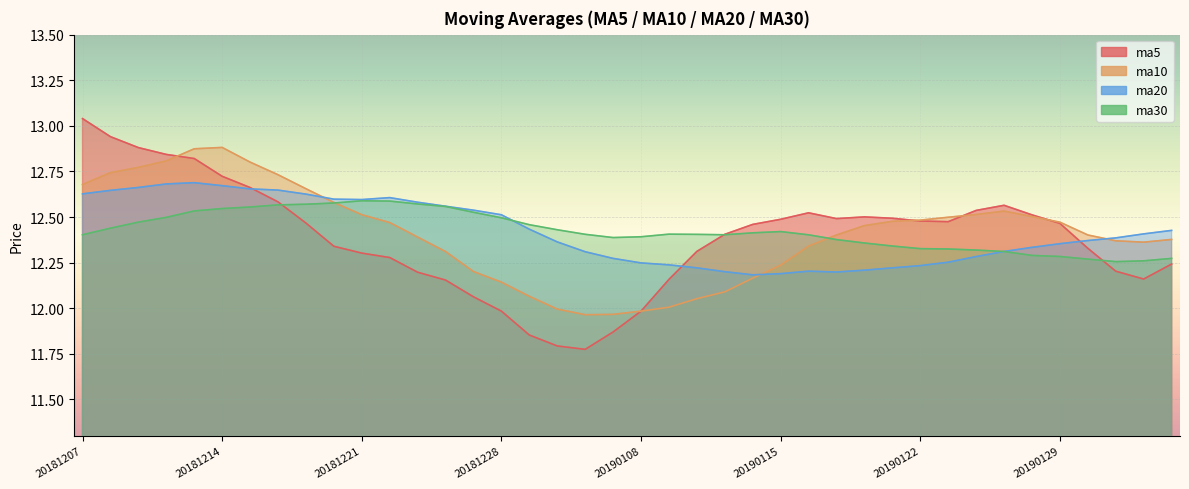

What is the value of the ma30 point at the 39th from the left?

12.3